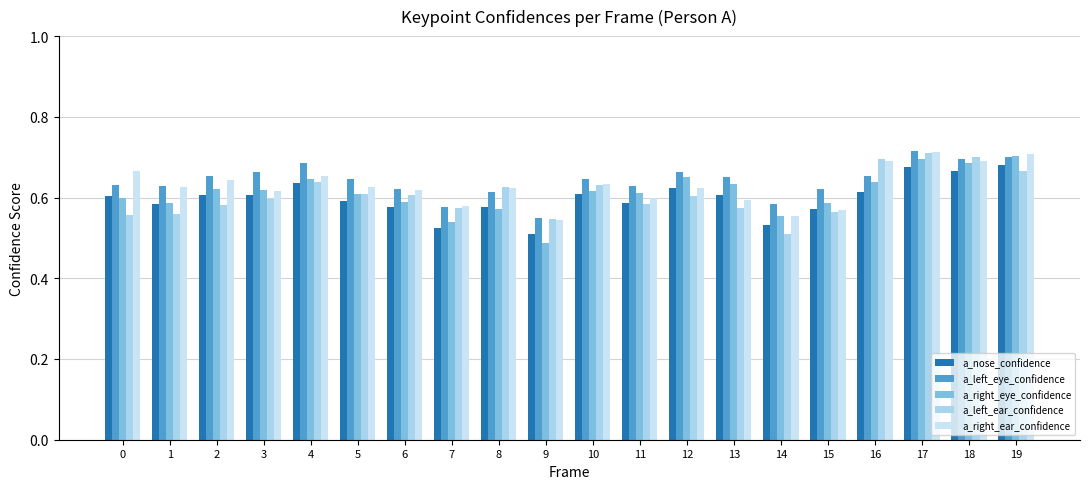

What is the approximate value of a_right_ear_confidence at 4?

0.7